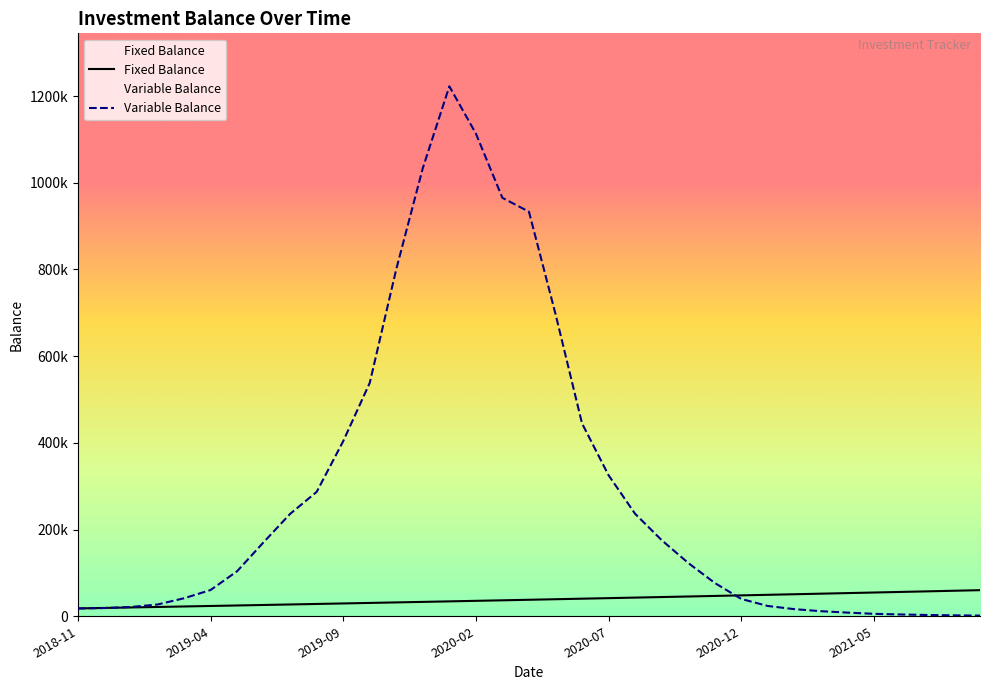

Does the chart display data point markers on the line(s)?

No